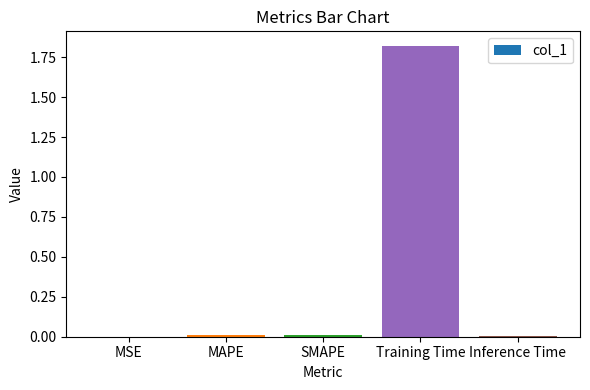

The chart shows a value of 0.0 at MAPE. True or false?

True